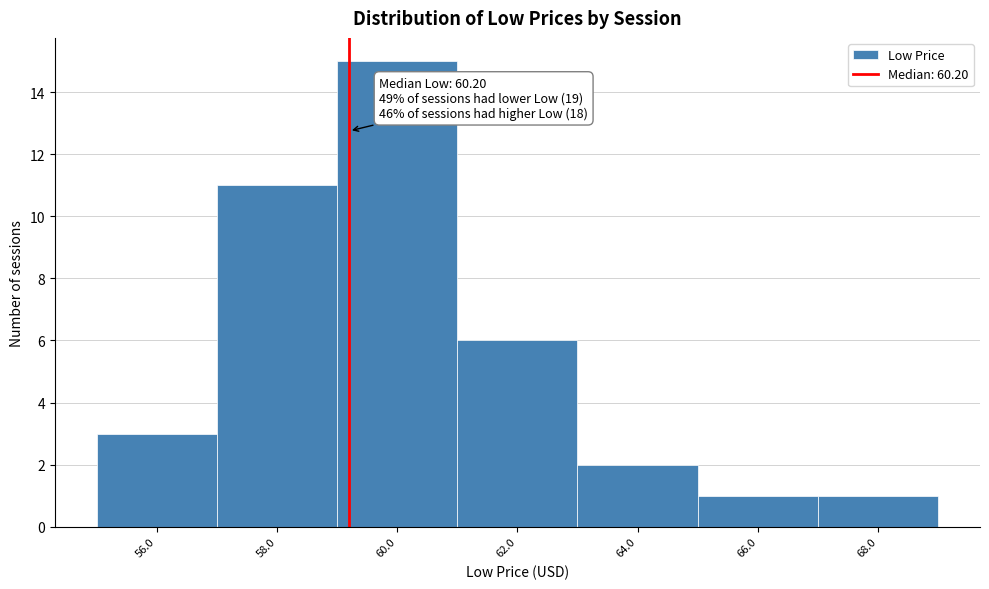

Reading left to right, list all the values displayed in this chart.

56.0=3	58.0=11	60.0=15	62.0=6	64.0=2	66.0=1	68.0=1